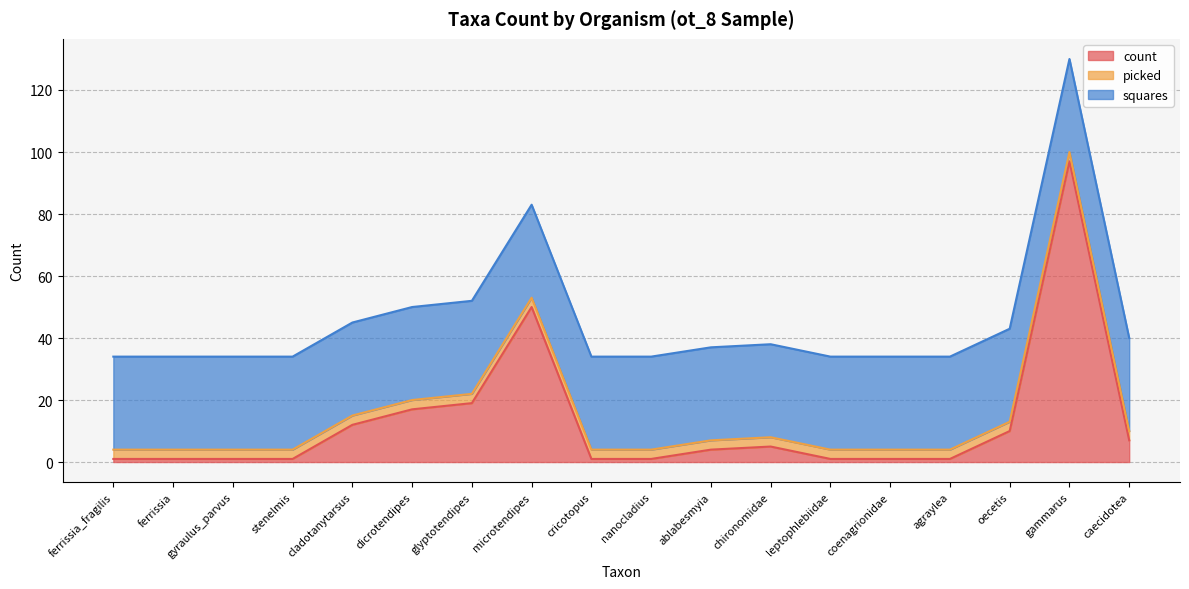

What is the label of the 8th point from the right?

ablabesmyia